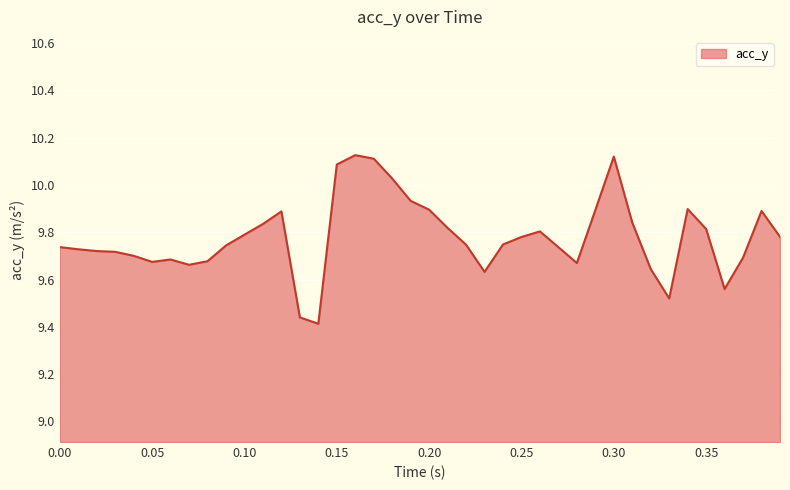

What is the difference between the maximum and minimum values?

0.7